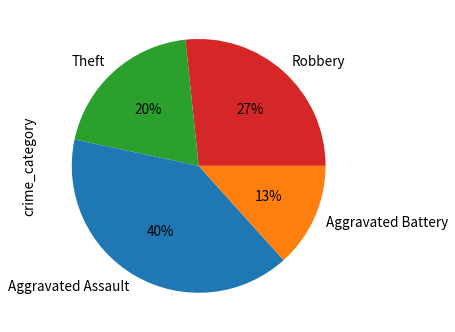

Rank the categories by value from lowest to highest.

Aggravated Battery, Theft, Robbery, Aggravated Assault